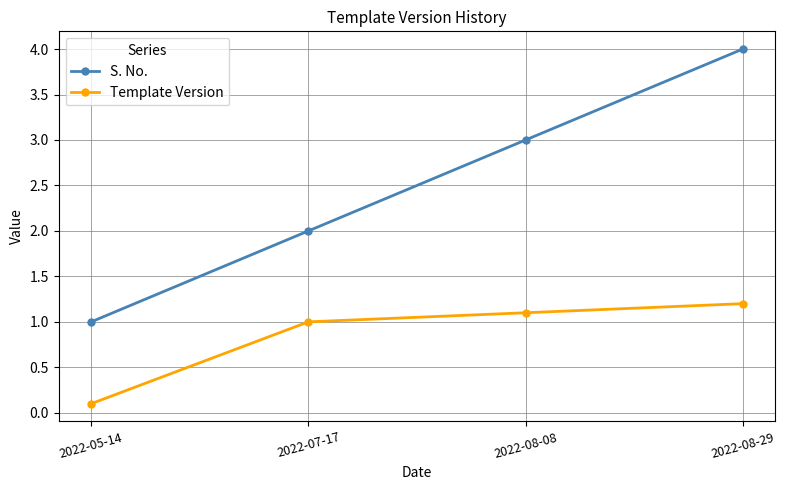

The S. No. series shows 0.6 at 2022-05-14. True or false?

False